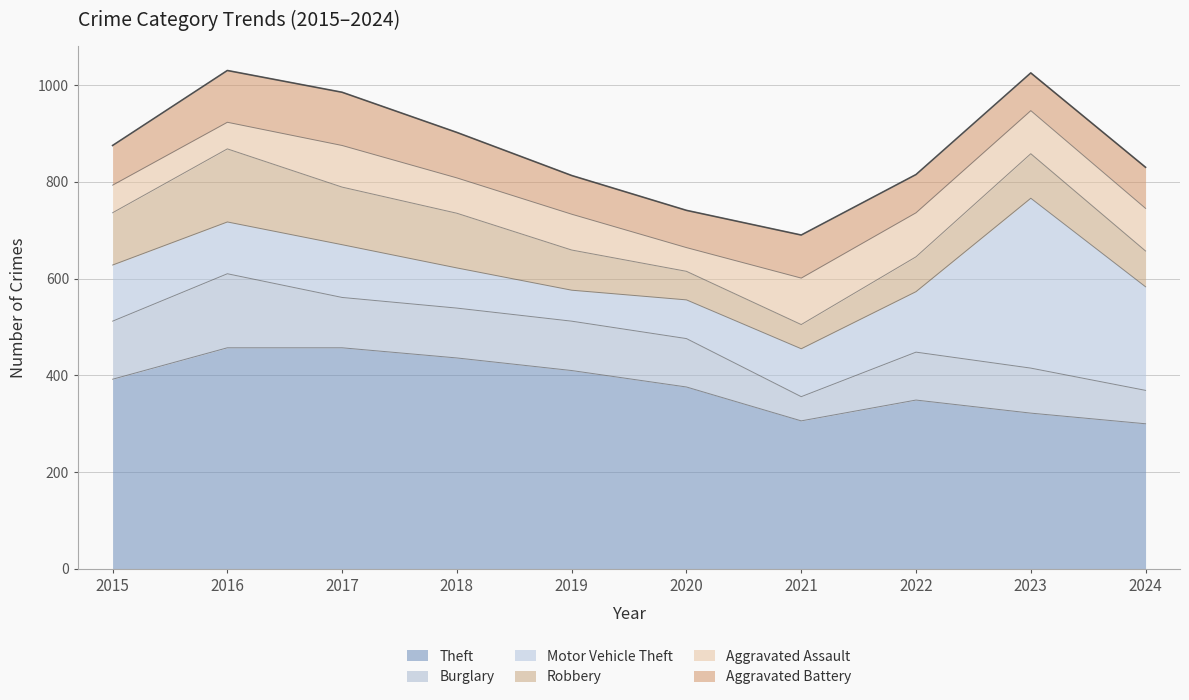

What is the difference between the highest and lowest values at 2022?

277